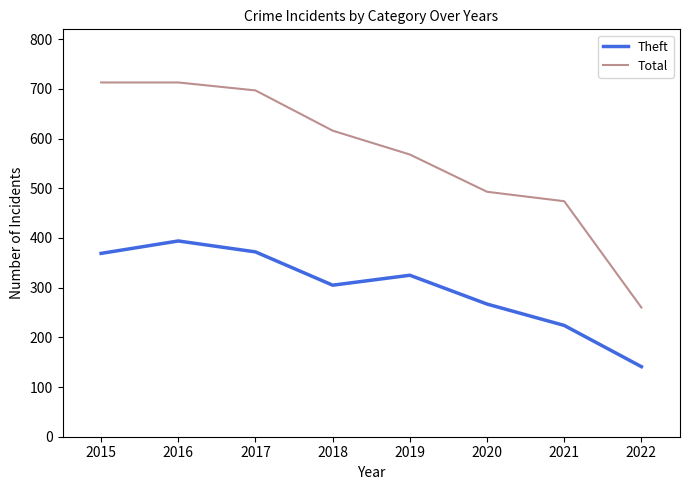

The Theft series shows 372 at 2017. True or false?

True